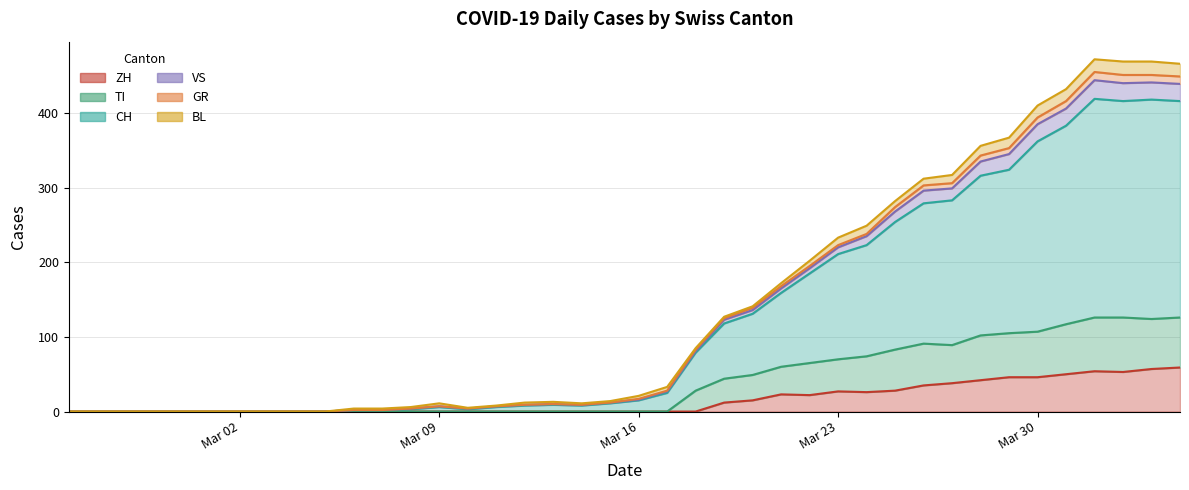

Which has a higher value, 2020-02-28 or 2020-03-13?

2020-03-13